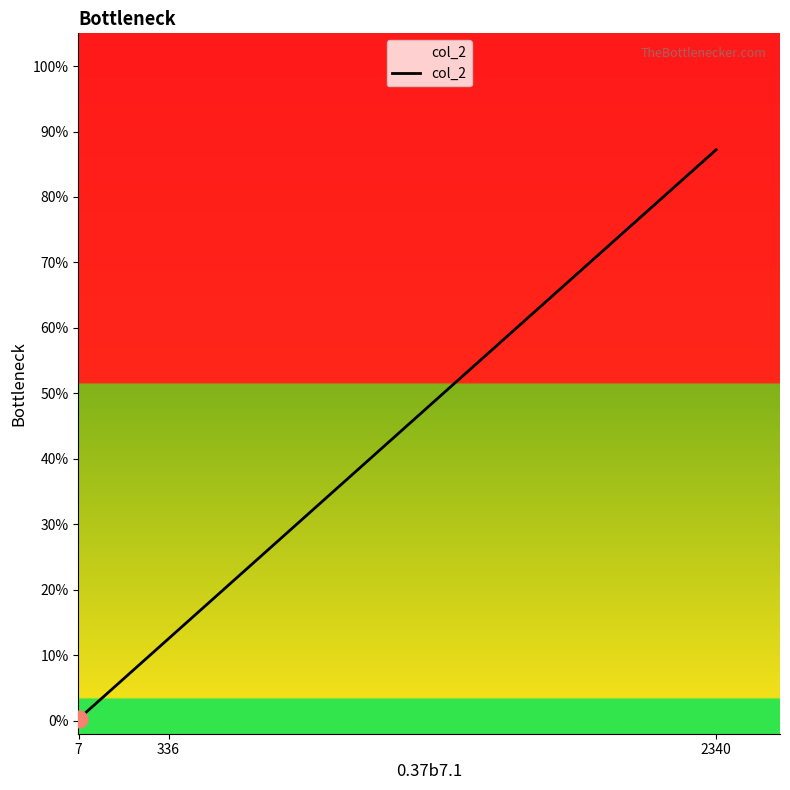

The chart shows a value of 0.9 at 2340. True or false?

True